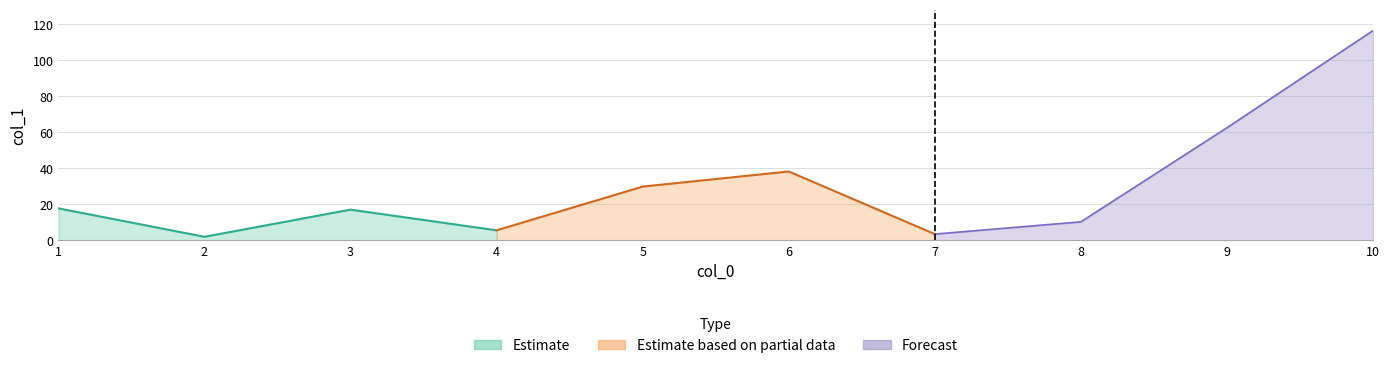

The chart shows a value of 10.3 at 8. True or false?

True